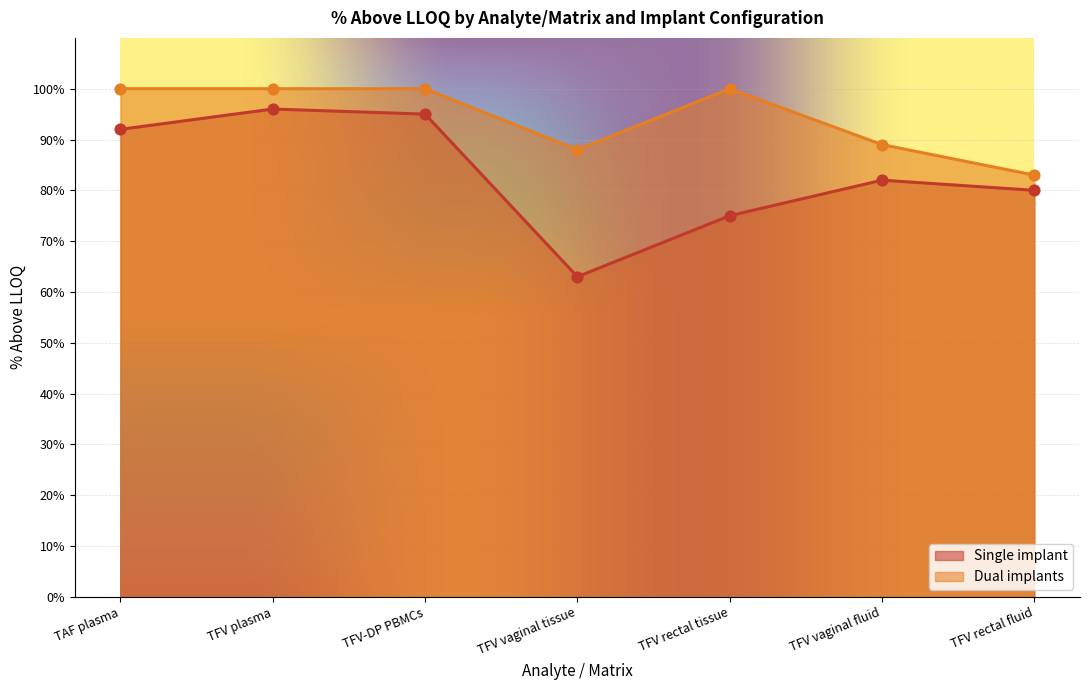

At how many categories does at least one series exceed 97?

4